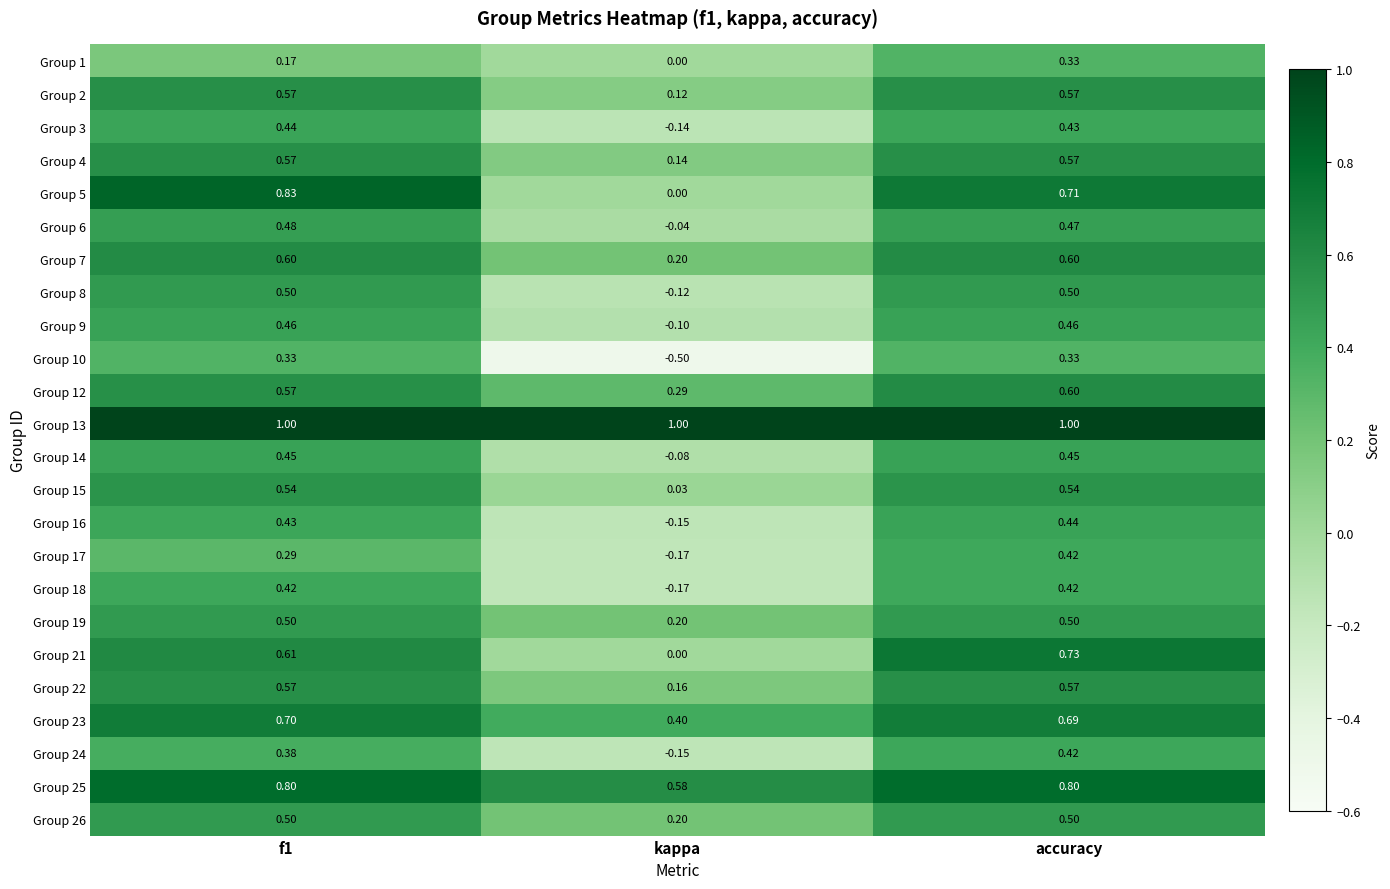

At which category does the chart reach its minimum across all series?

kappa